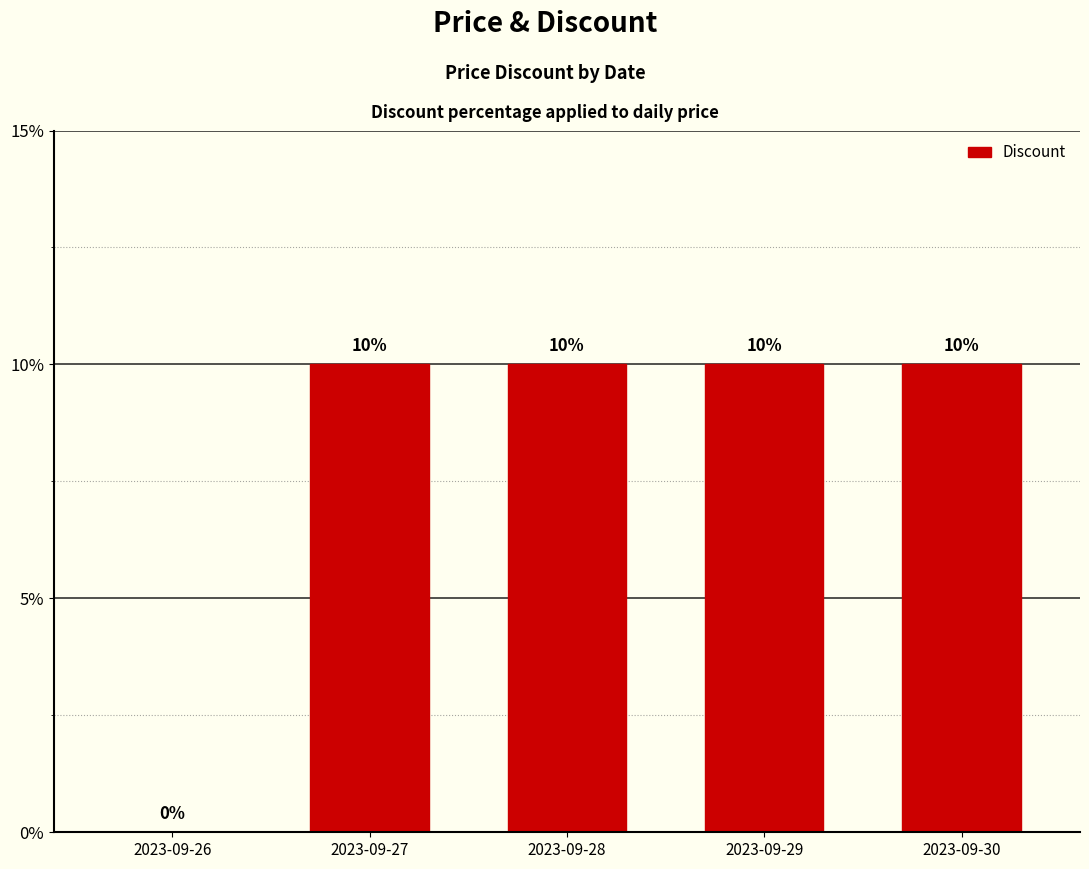

Reading left to right, list all the values displayed in this chart.

0	10	10	10	10